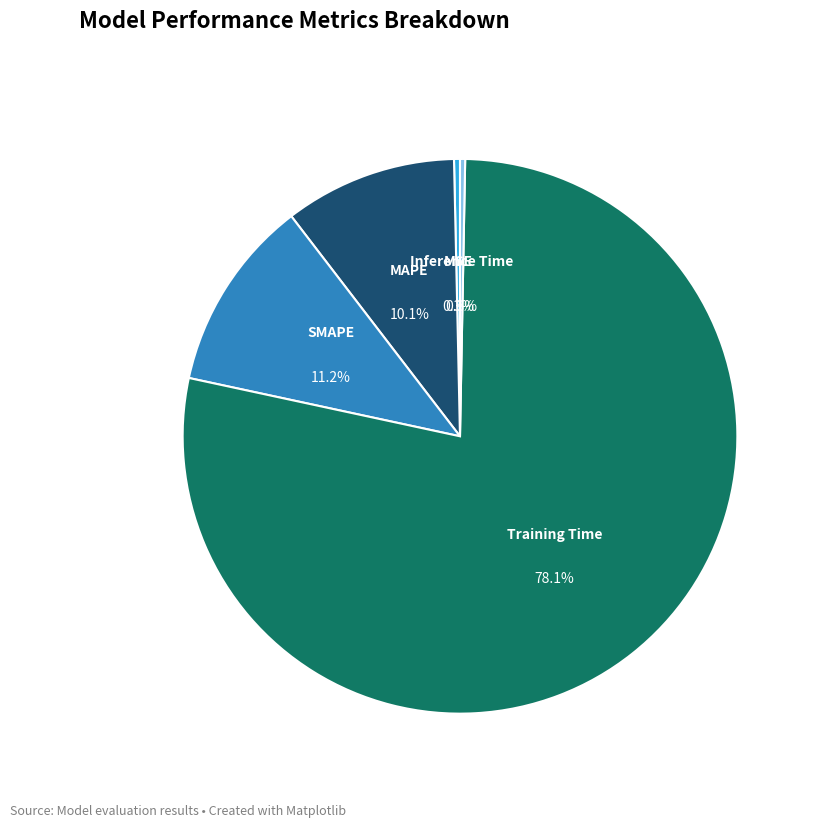

Which has a higher value, MAPE or SMAPE?

SMAPE